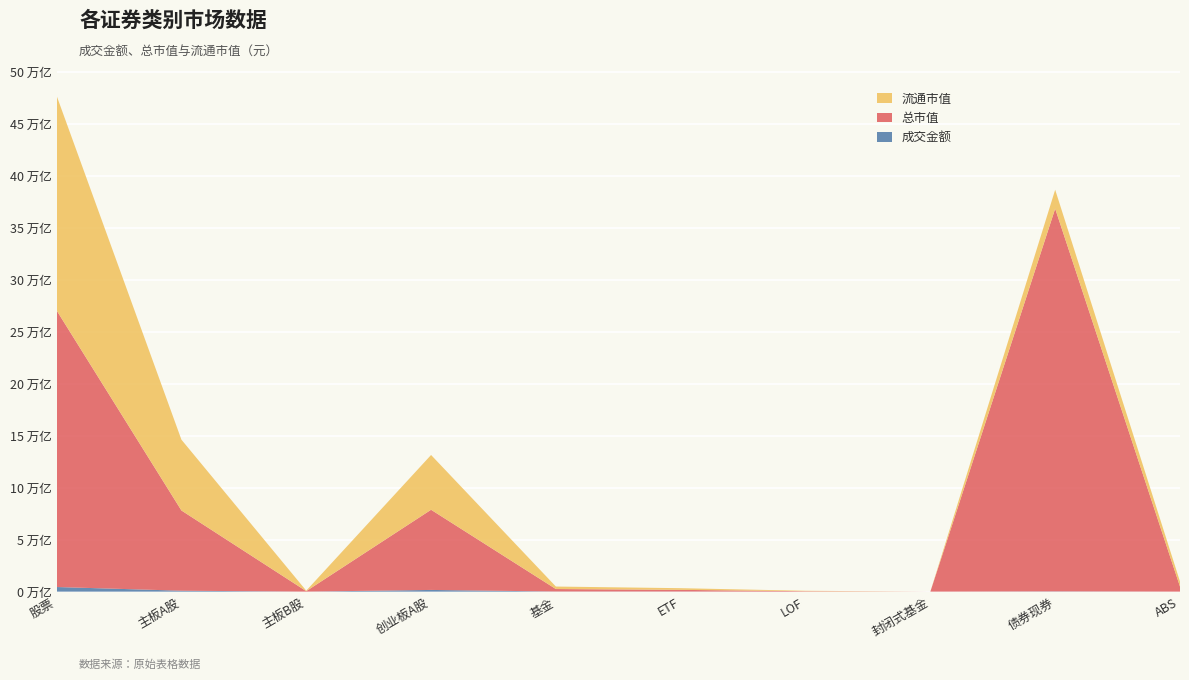

Reading left to right, what are all the values shown in this chart?

成交金额: 444422480963.1	88741959635.6	48848443.5	162720267586.6	11072696354.7	9592258191.8	828919720.6	1354015.2	22695627262.0	664938398.4
总市值: 26612217560231.8	7718292944928.0	47516360573.8	7715012571707.9	239191182001.3	160973400295.4	40381585468.3	754524196.6	36828940972479.4	485615980051.8
流通市值: 20658648192790.6	6813192448250.5	46989595082.0	5271042144267.5	239191182001.3	160973400295.4	40381585468.3	754524196.6	1816244569138.6	485615980051.8